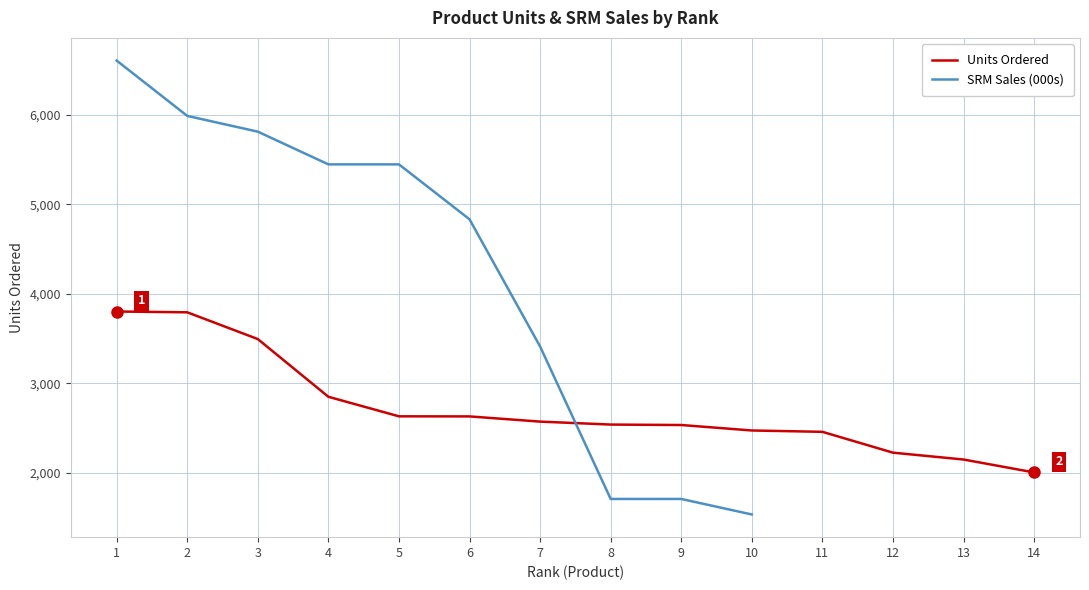

How many values in Sales_000 are above zero?

10